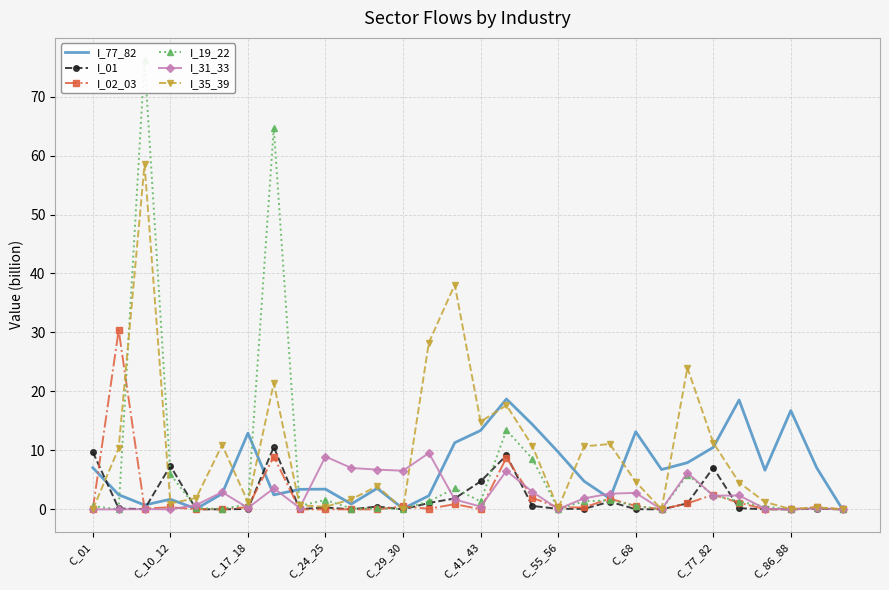

True or false: I_01 has more than 1 interior local peaks.

True